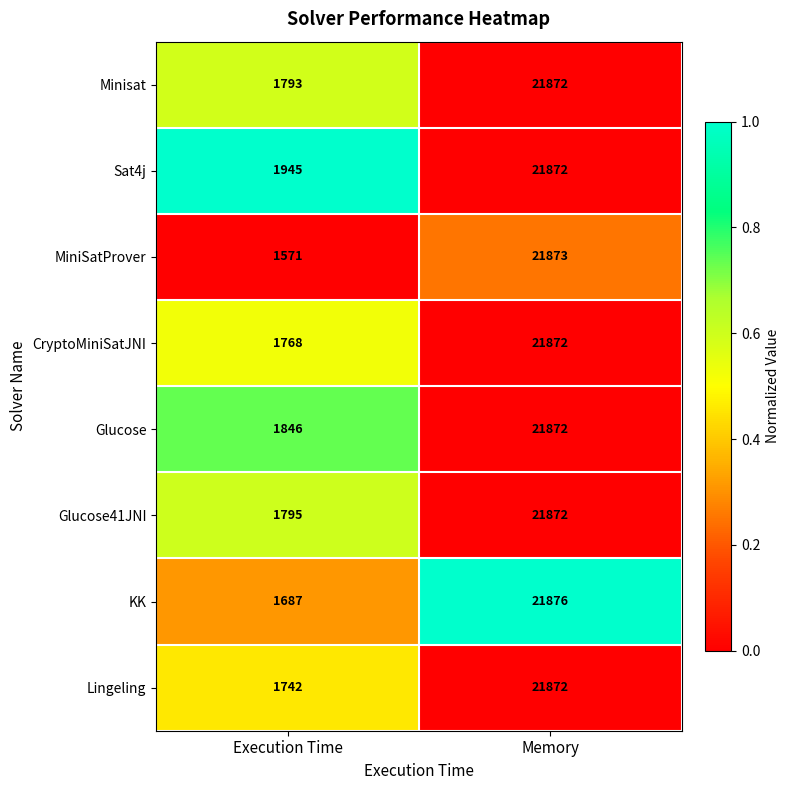

How many data points does each series have?

2